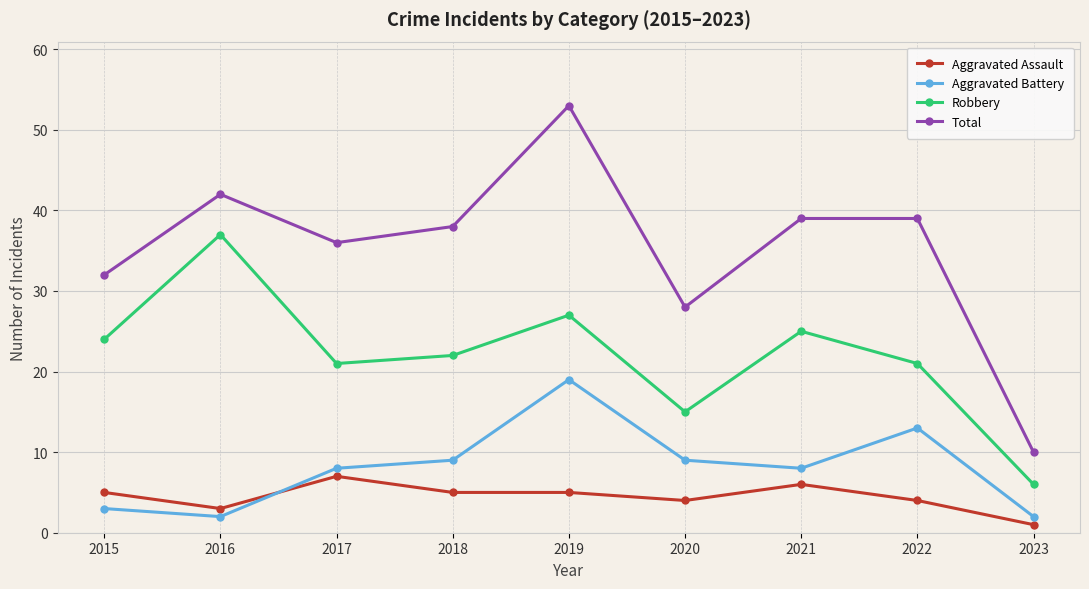

Which series has the widest spread of values?

Total